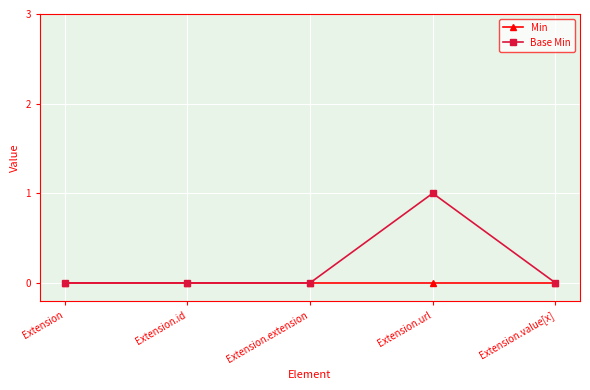

How many lines are shown in the chart?

2